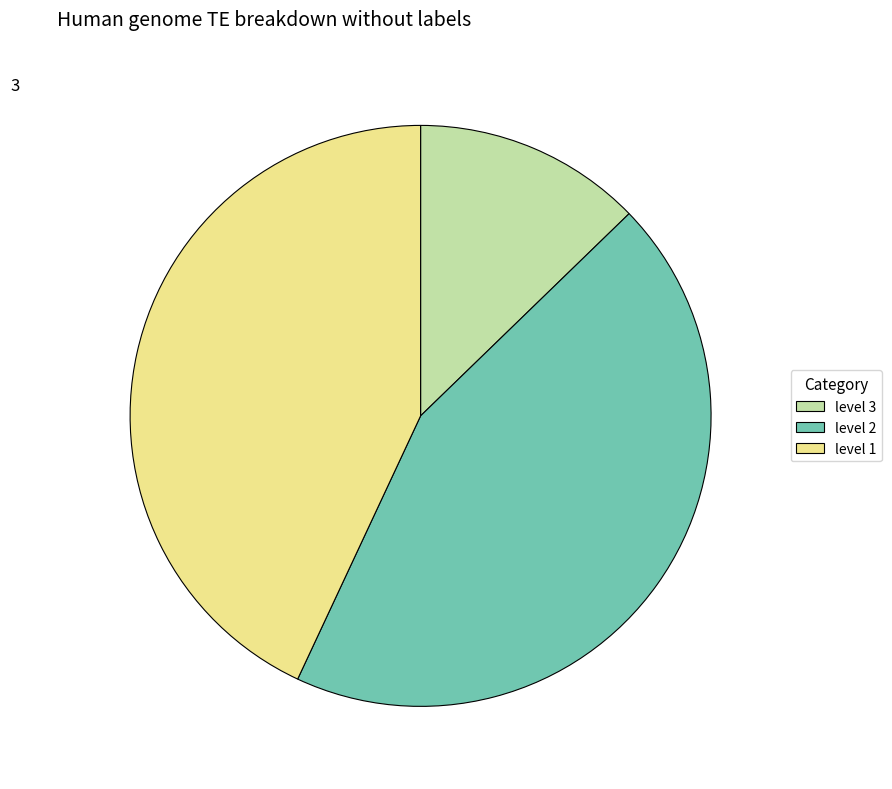

The level 1 slice represents 31% of the pie. True or false?

False